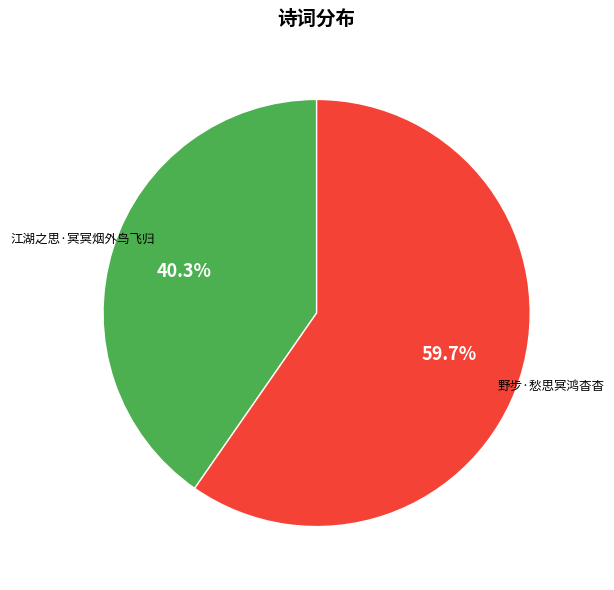

What is the ratio of the value at 江湖之思·冥冥烟外鸟飞归 to the value at 野步·愁思冥鸿杳杳?

0.7